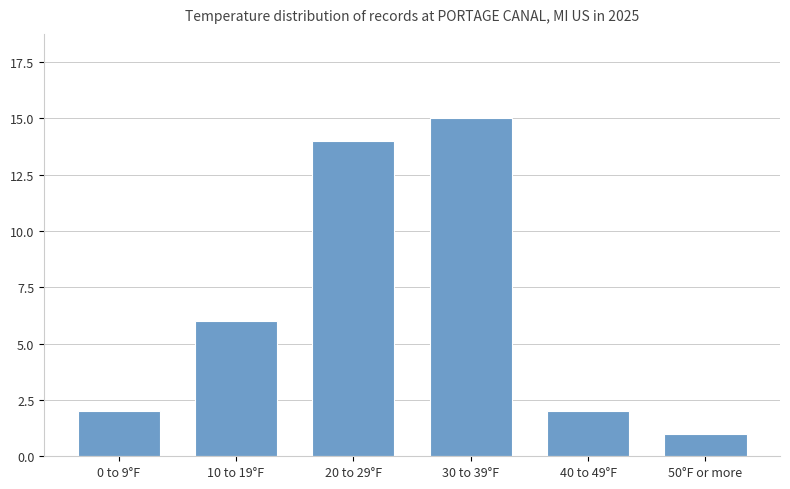

What is the sum of the values at 0 to 9°F and 40 to 49°F?

4